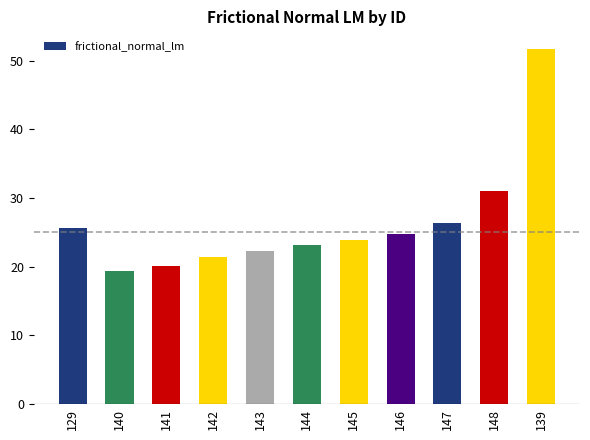

Reading left to right, transcribe all the data shown in this chart.

25.6	19.4	20.1	21.4	22.3	23.1	23.9	24.8	26.4	31.1	51.7